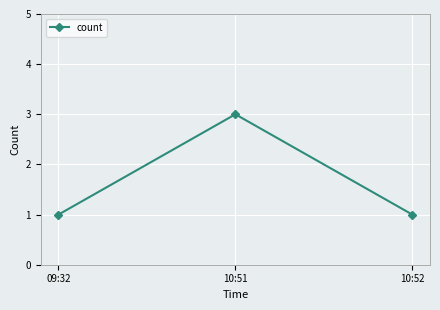

What is the difference between the maximum and minimum values?

2